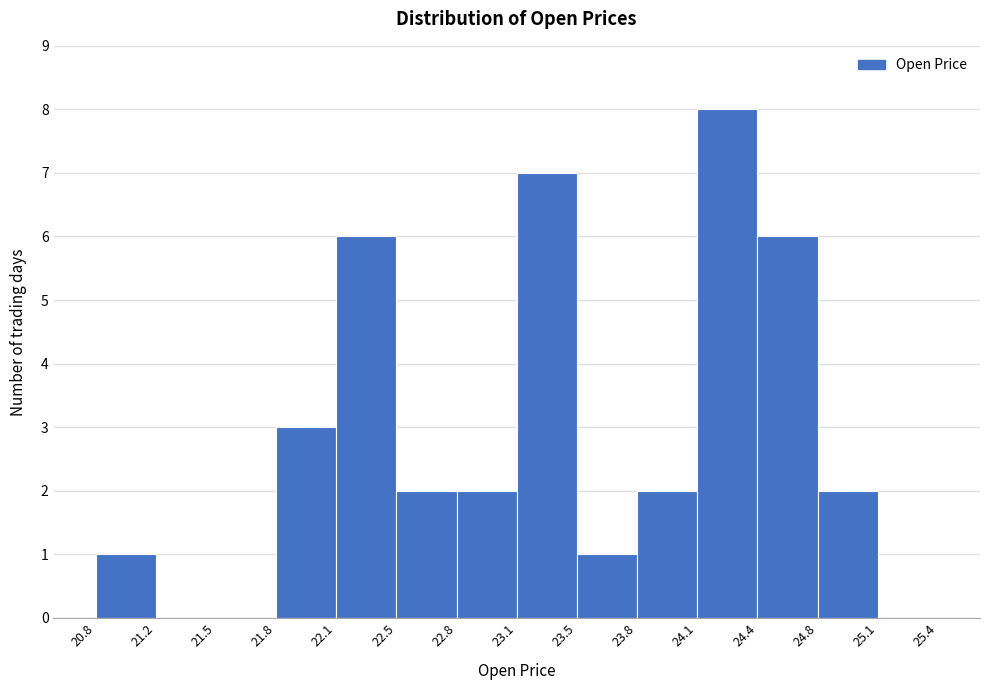

Reading left to right, transcribe this chart: for each bar, give the range it covers on the x-axis and its height. The values are not printed on the chart, so give them approximately, as read against the axis.

20.8 to 21.2: 1
21.2 to 21.5: 0
21.5 to 21.8: 0
21.8 to 22.1: 3
22.1 to 22.5: 6
22.5 to 22.8: 2
22.8 to 23.1: 2
23.1 to 23.5: 7
23.5 to 23.8: 1
23.8 to 24.1: 2
24.1 to 24.4: 8
24.4 to 24.8: 6
24.8 to 25.1: 2
25.1 to 25.4: 0